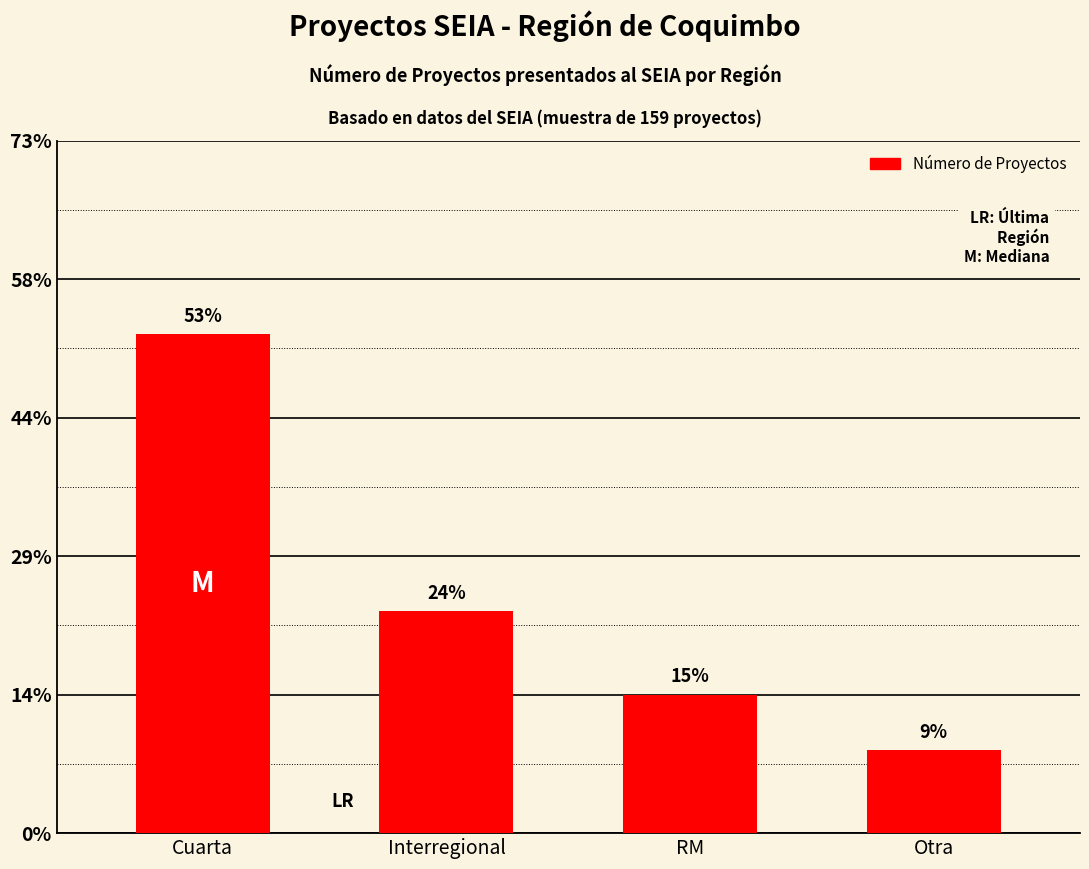

Does the chart contain any negative values?

No